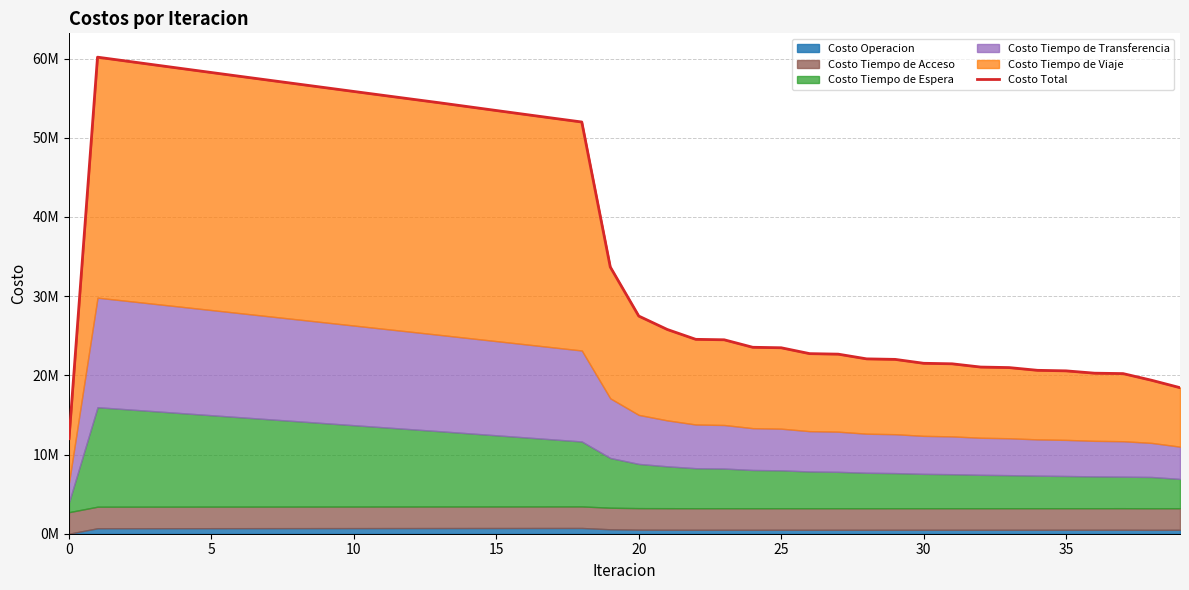

How many data points are less than 27482842?

20